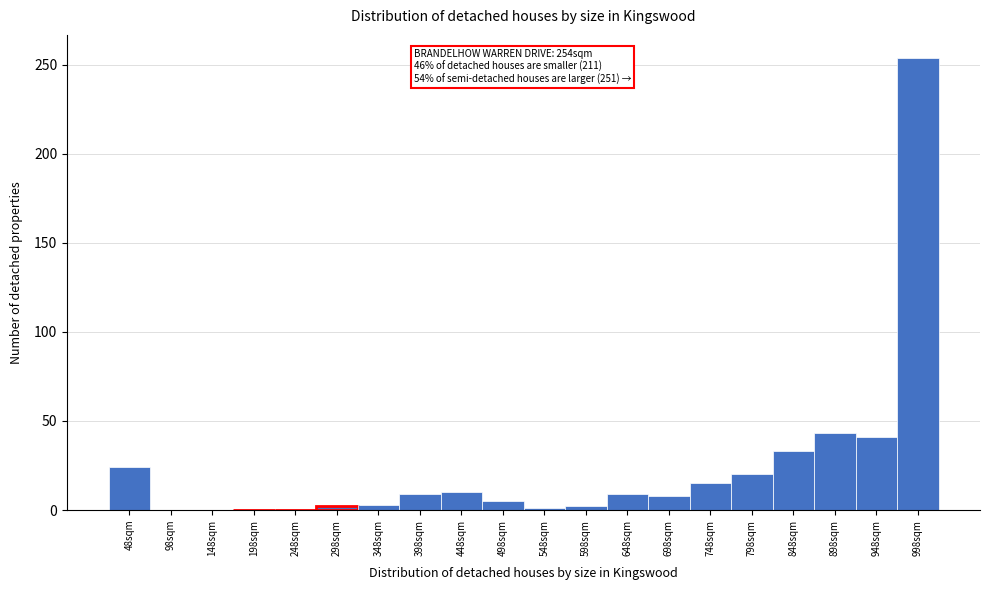

Which range on the x-axis has the tallest bar?

973 to 1023